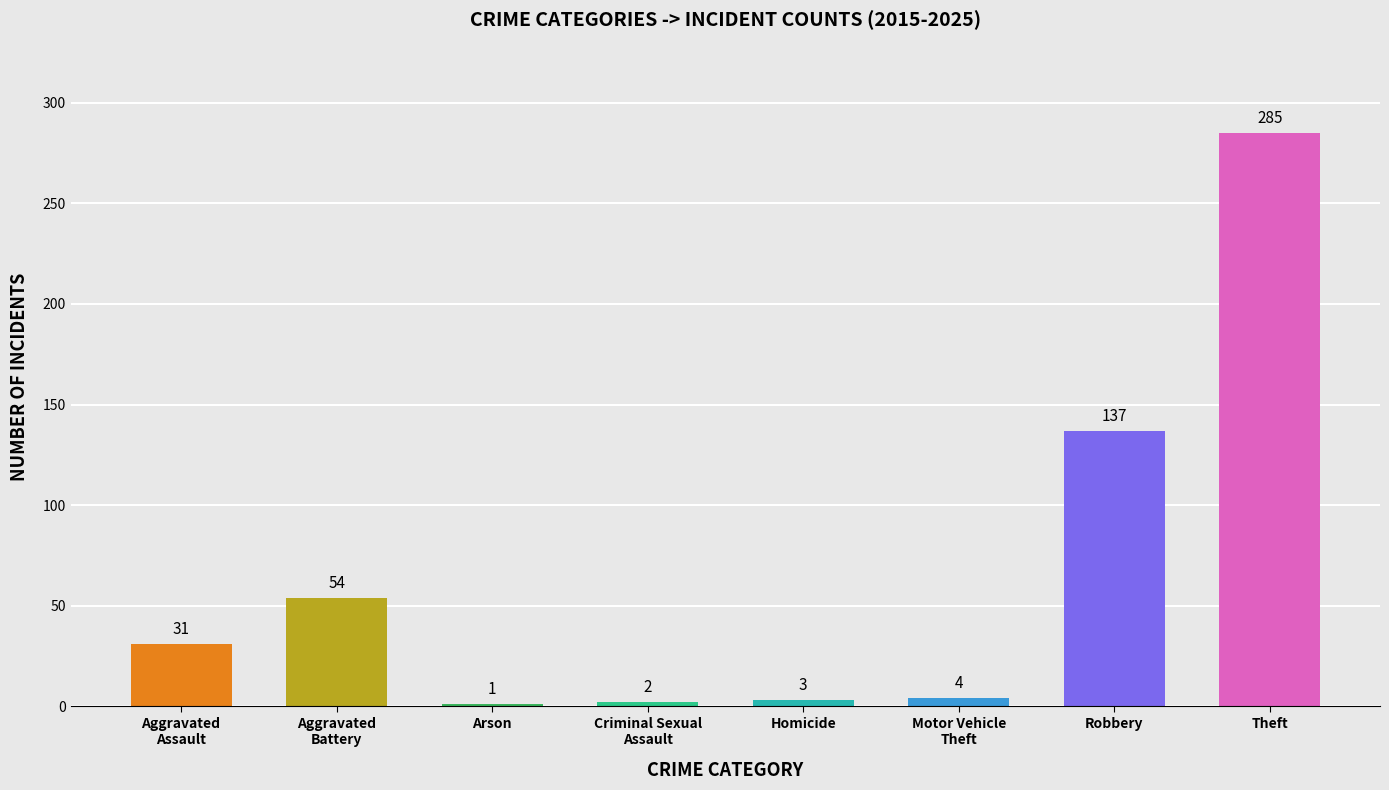

Which category has the lowest value across all series?

Arson